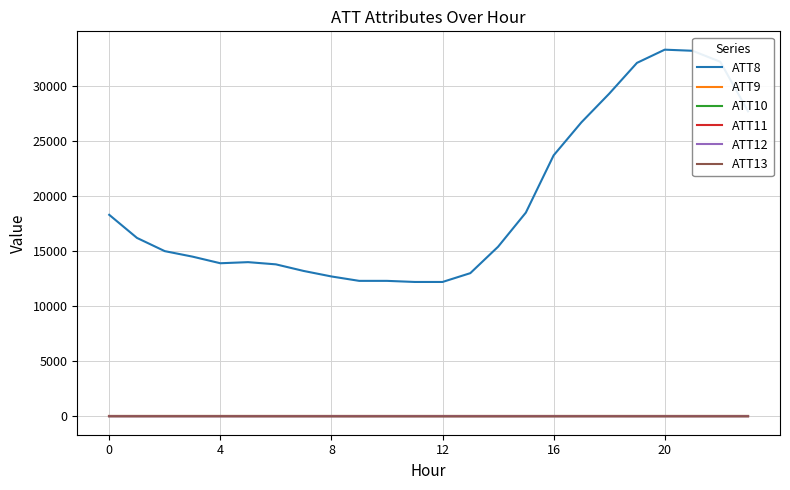

Is this an area chart (filled region under the line)?

No